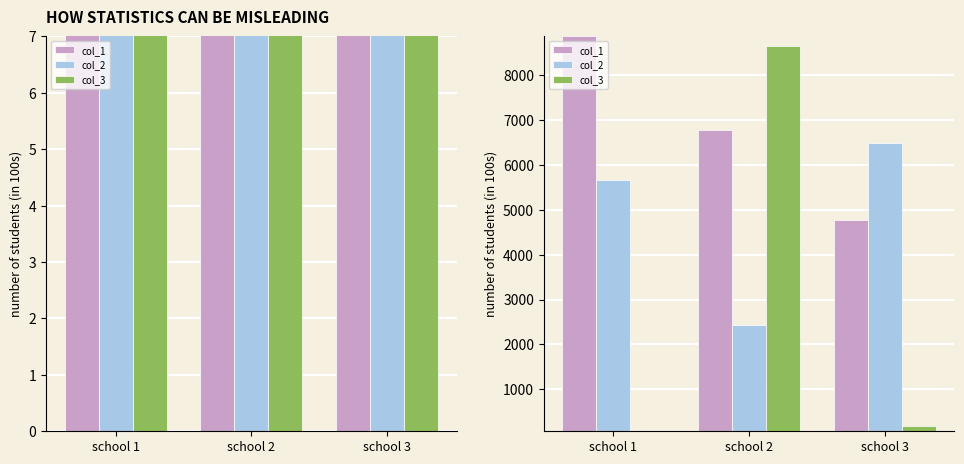

At which category is the sum across all series the highest?

school 2